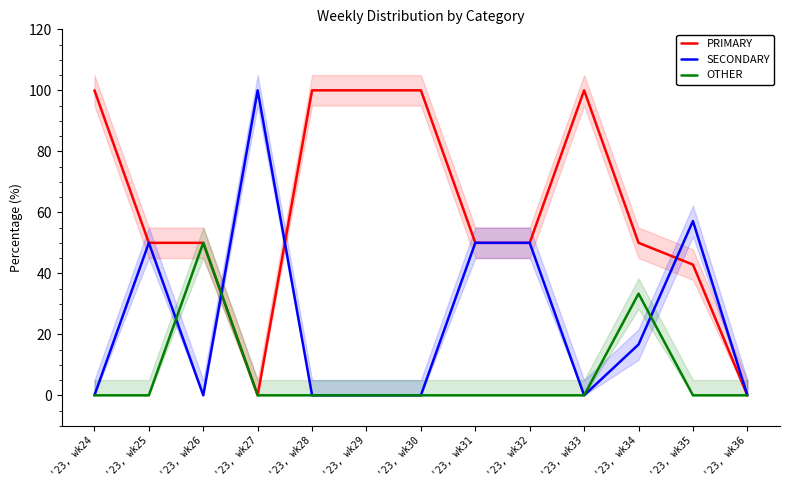

True or false: PRIMARY and OTHER intersect in this chart.

False